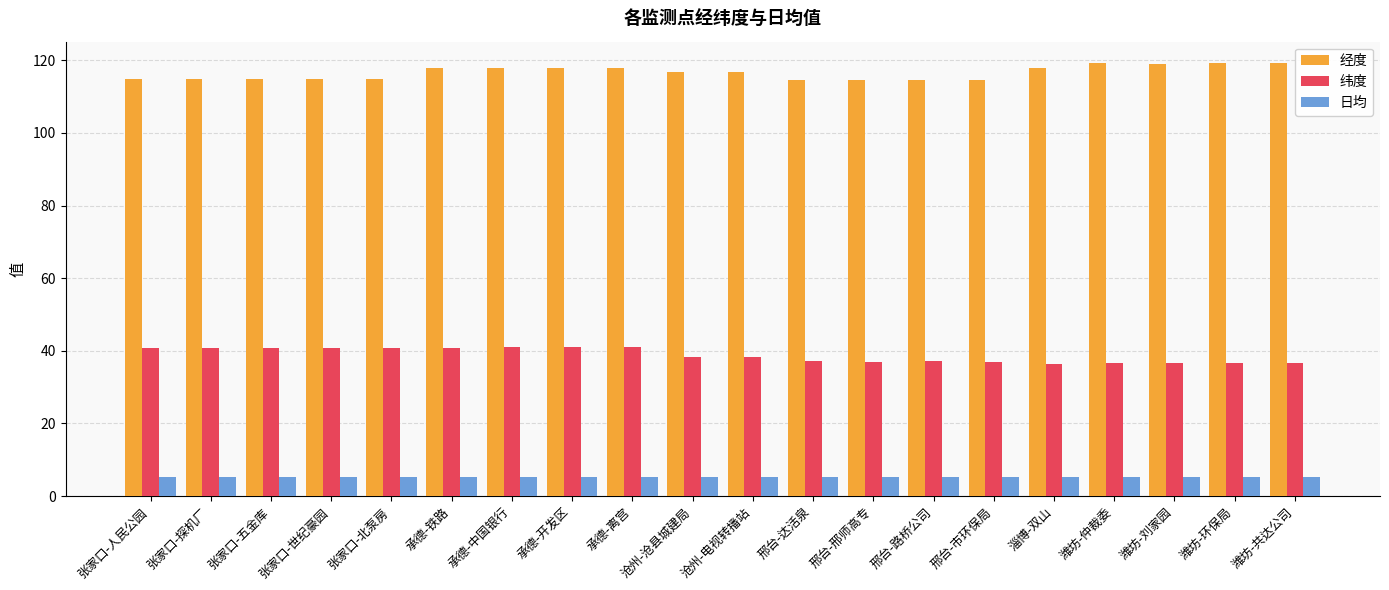

Are the bars horizontal?

No